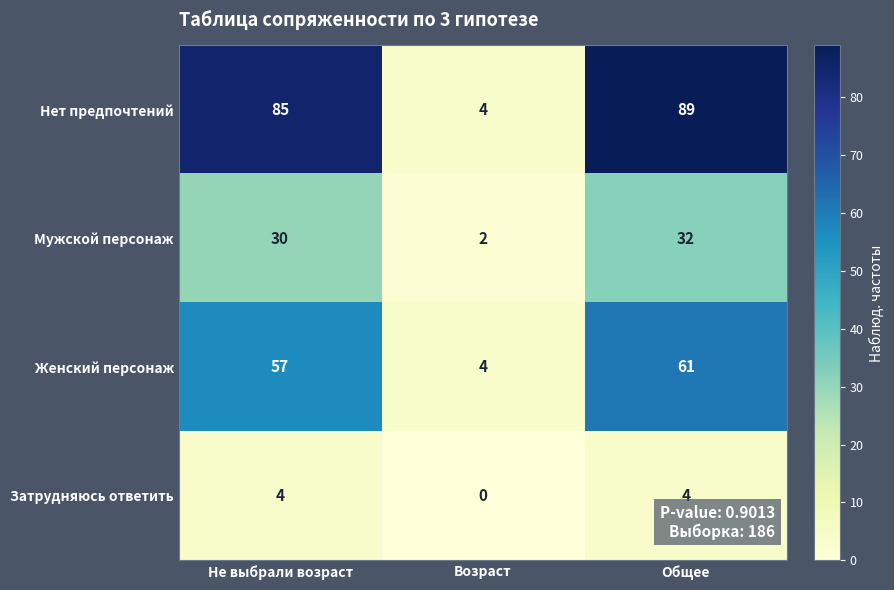

Reading left to right, transcribe all the data shown in this chart.

Нет предпочтений: 85	4	89
Мужской персонаж: 30	2	32
Женский персонаж: 57	4	61
Затрудняюсь ответить: 4	0	4